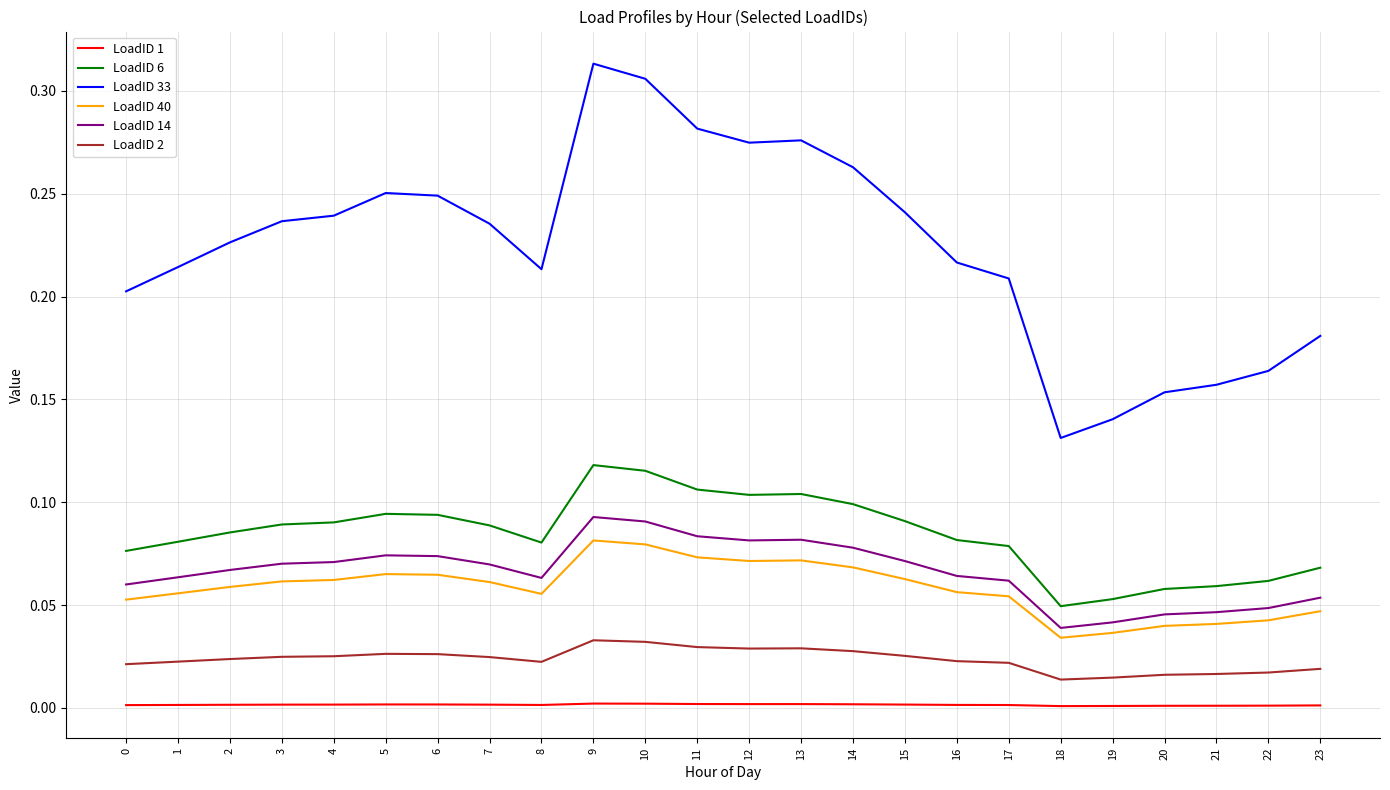

True or false: LoadID 33 and LoadID 14 cross at least once.

False